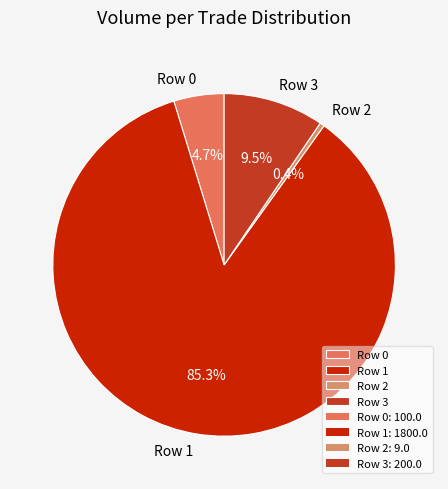

To the nearest percent, what is the difference between the Row 1 and Row 2 slice percentages?

85%